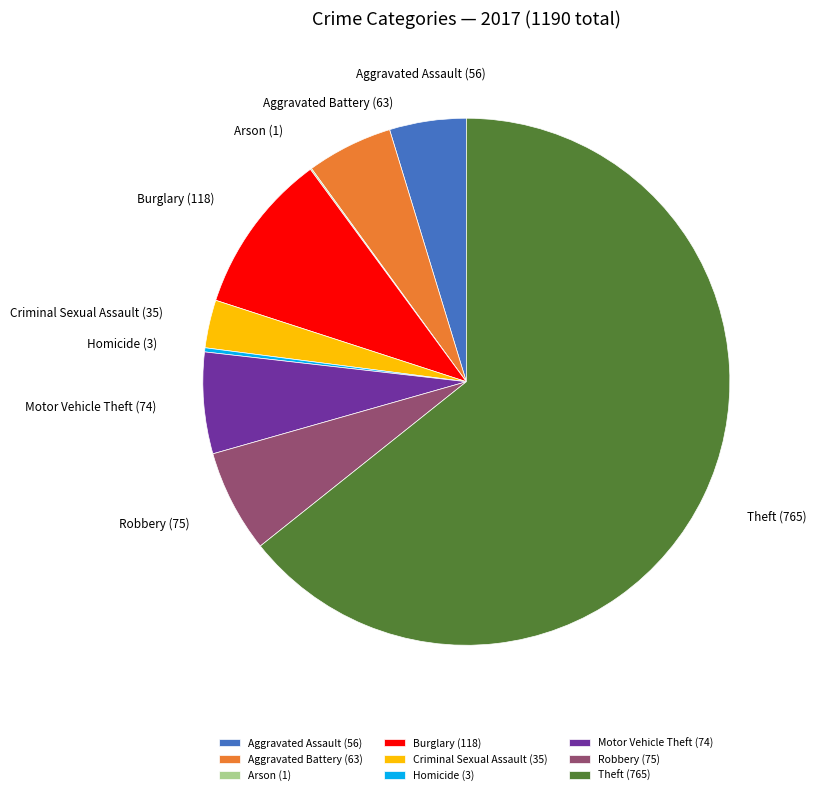

The Burglary slice represents 10% of the pie. True or false?

True